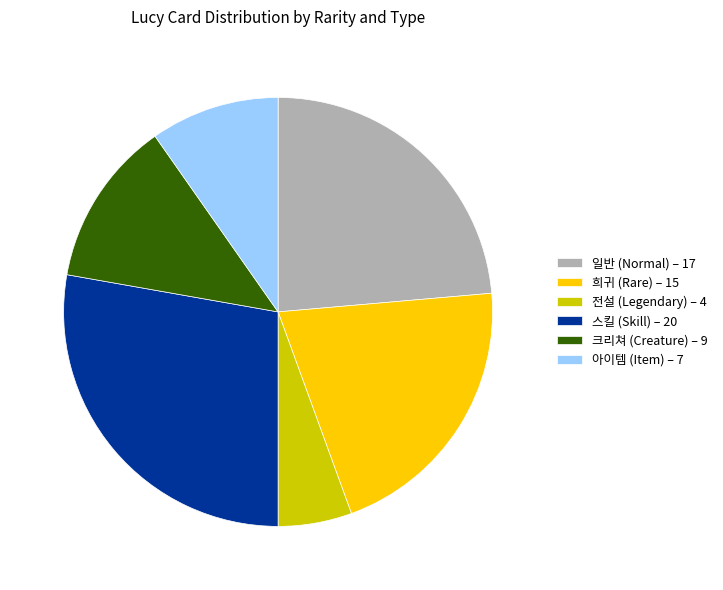

Between 전설 (Legendary) – 4 and 일반 (Normal) – 17, which is larger?

일반 (Normal) – 17